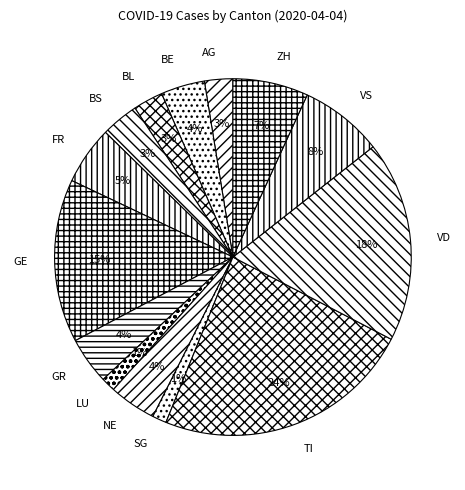

Is GR the majority of the pie?

No